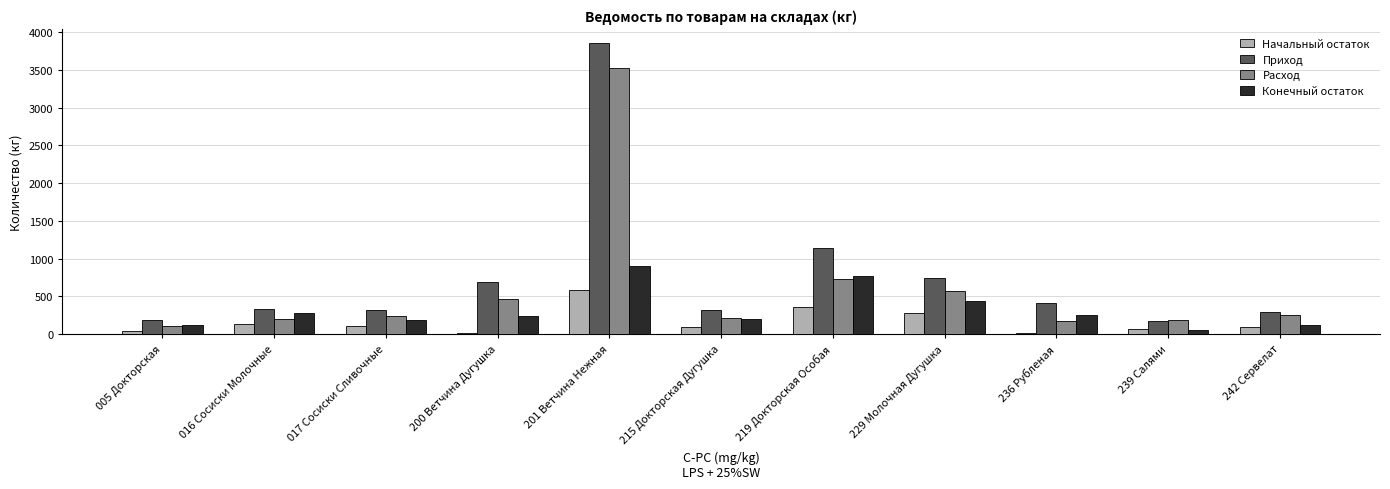

Where does the Конечный остаток series first go above 236?

016 Сосиски Молочные